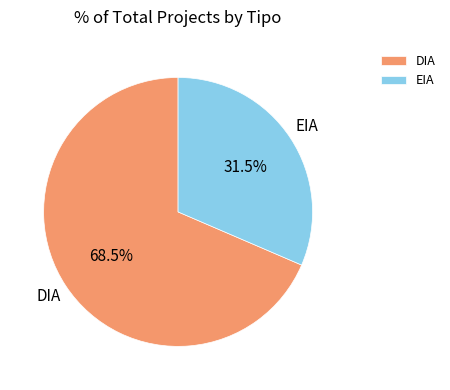

True or false: EIA accounts for 40% of the total.

False